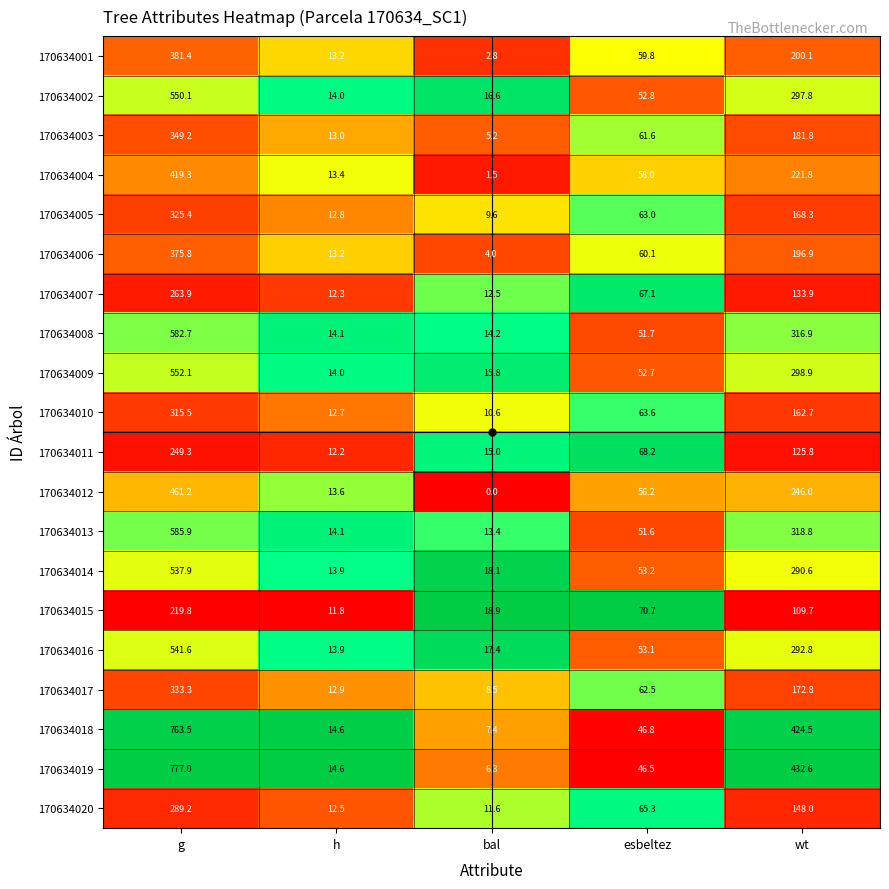

At how many categories does at least one series exceed 0?

5